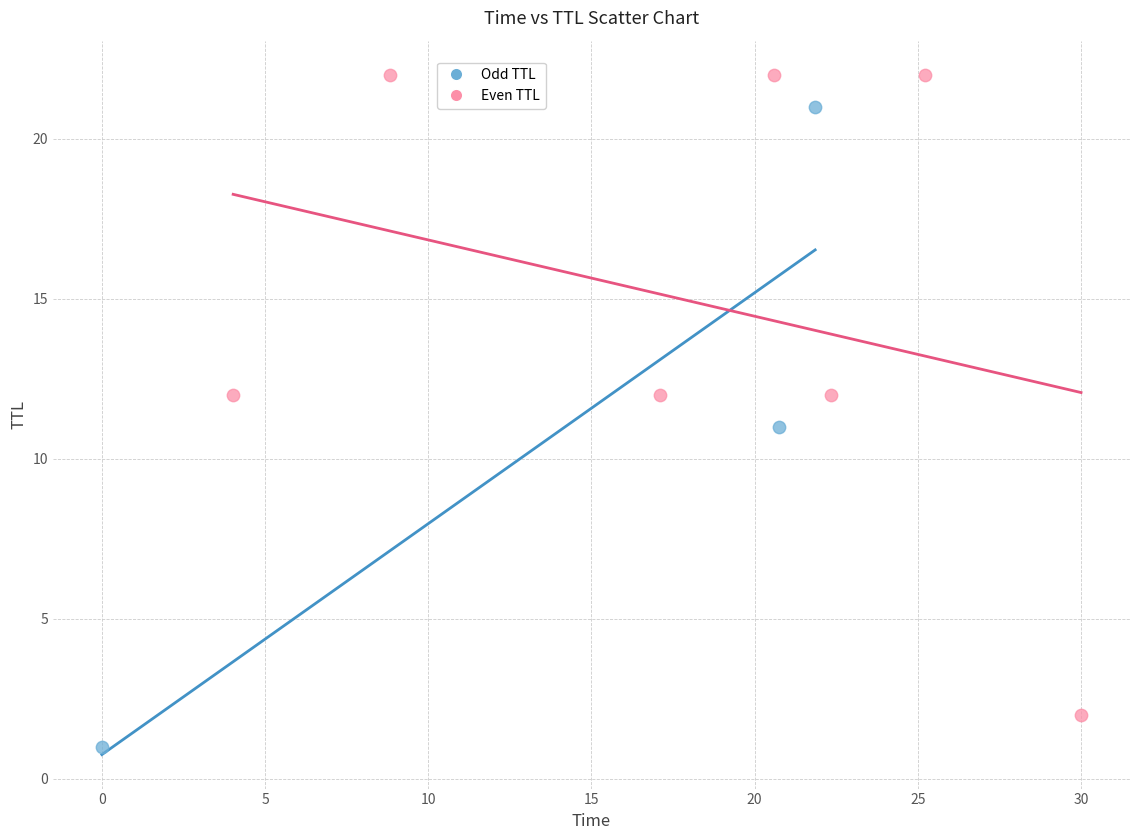

Which series reaches the maximum Y coordinate?

Even TTL